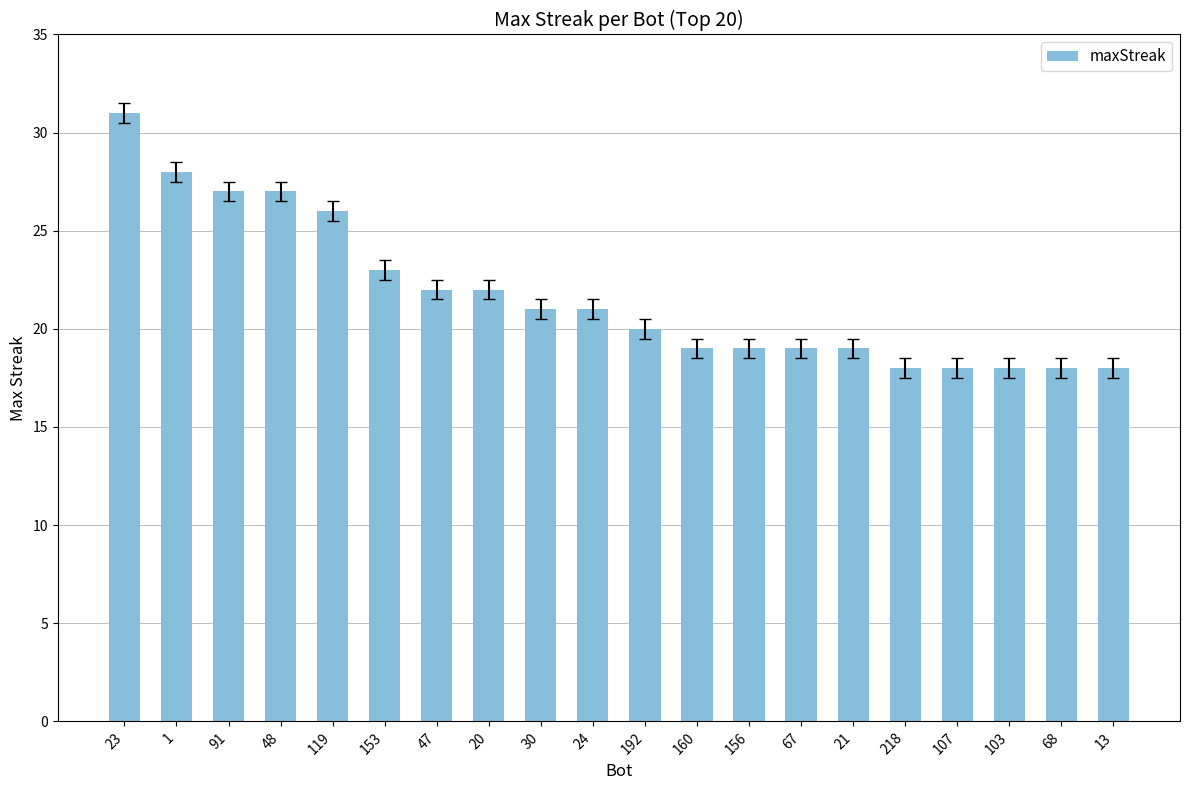

What is the ratio of the value at 68 to the value at 91?

0.7